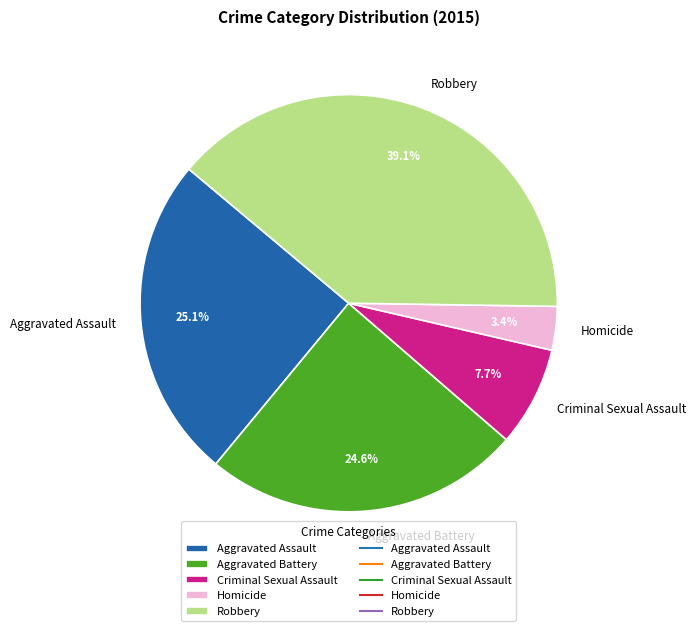

To the nearest percent, what is the difference between the largest and smallest slice percentages?

36%